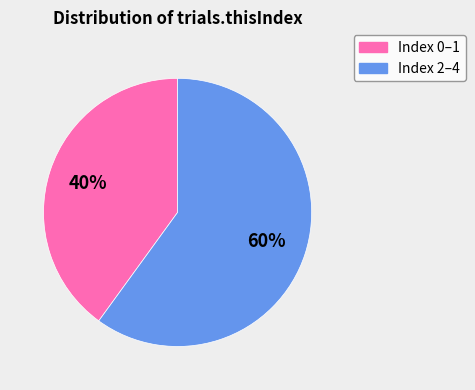

How many slices are in this pie chart?

2